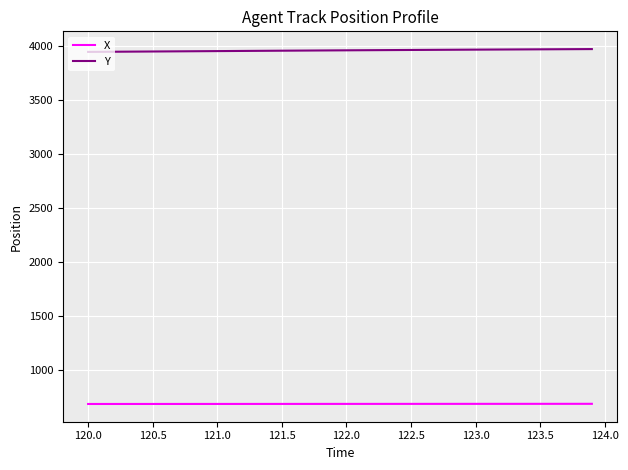

At how many categories does at least one series exceed 2138?

40